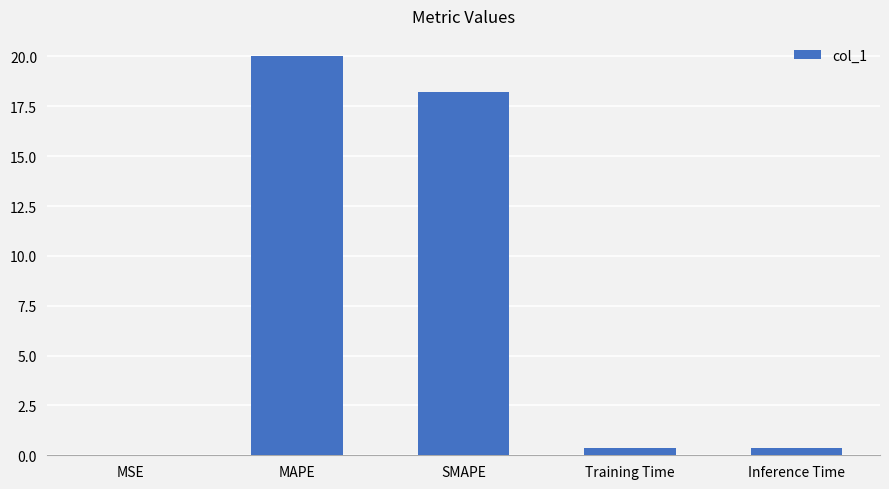

What value does the data have at SMAPE?

18.2